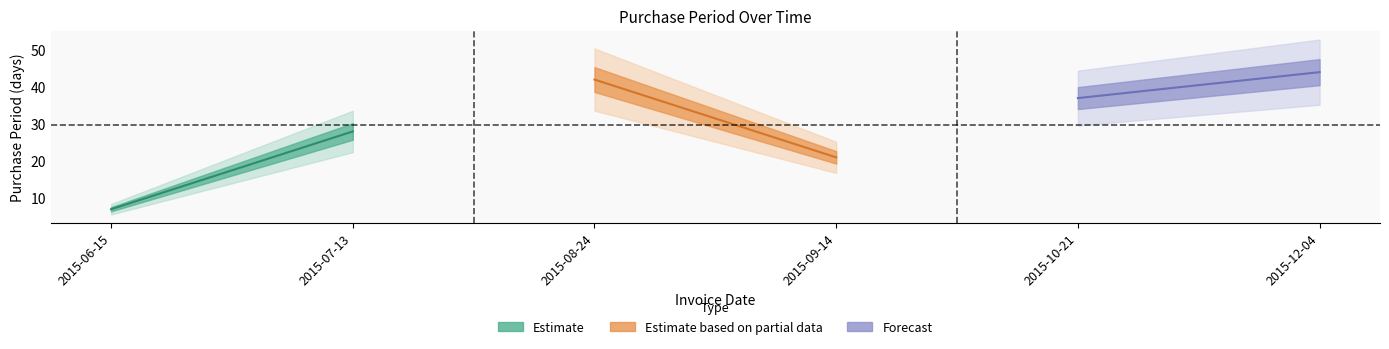

What is the sum of all values?

179